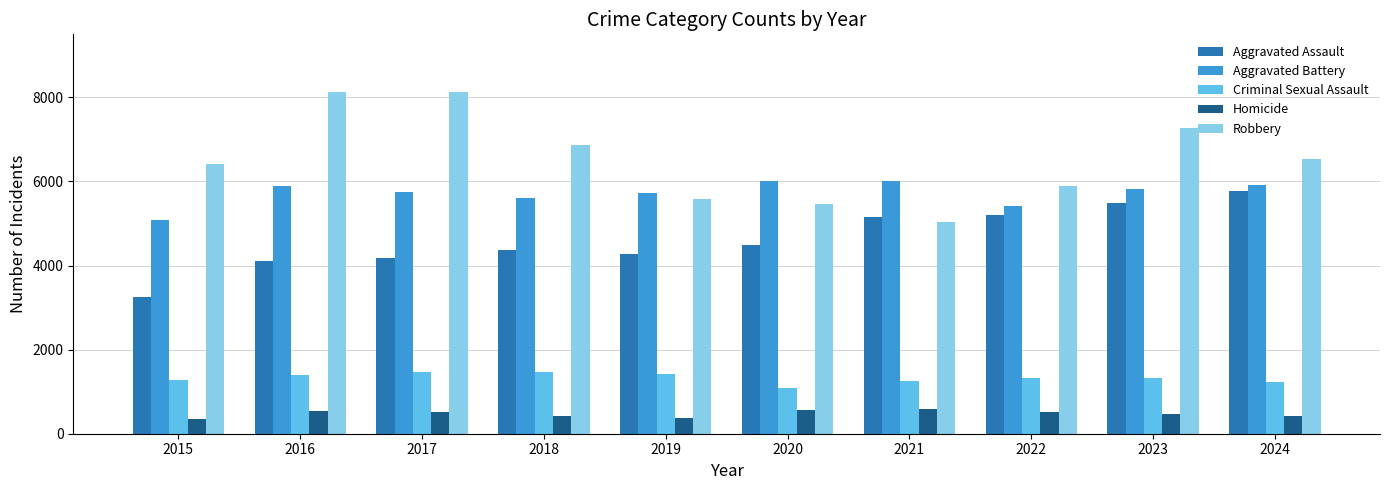

The value of Robbery at 2016 is 8129. True or false?

True